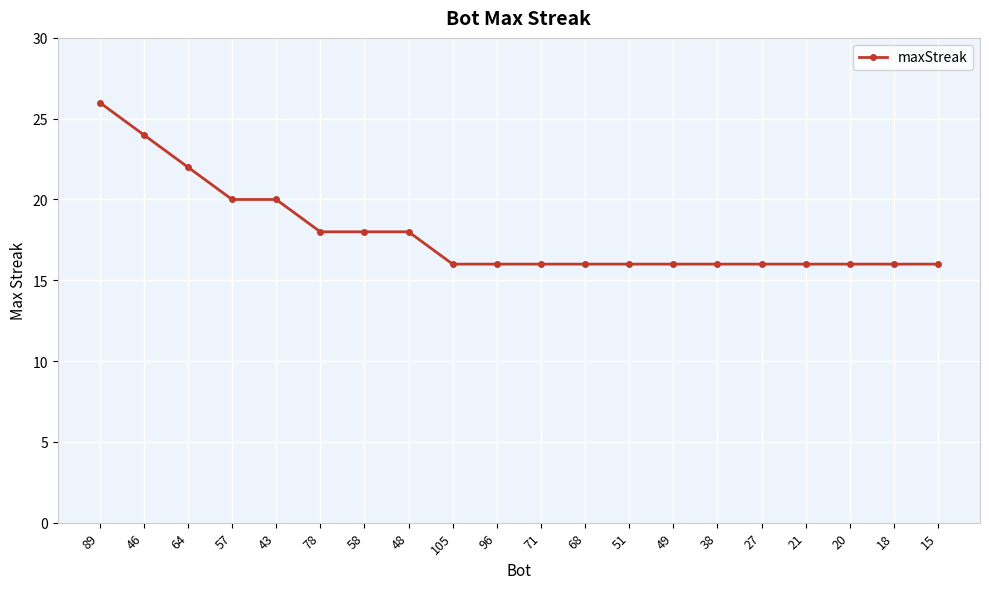

What is the greatest value displayed?

26